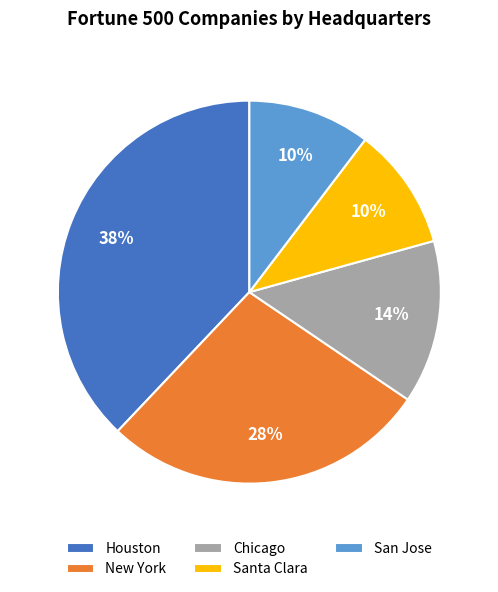

To the nearest percent, what portion does Santa Clara represent?

10%